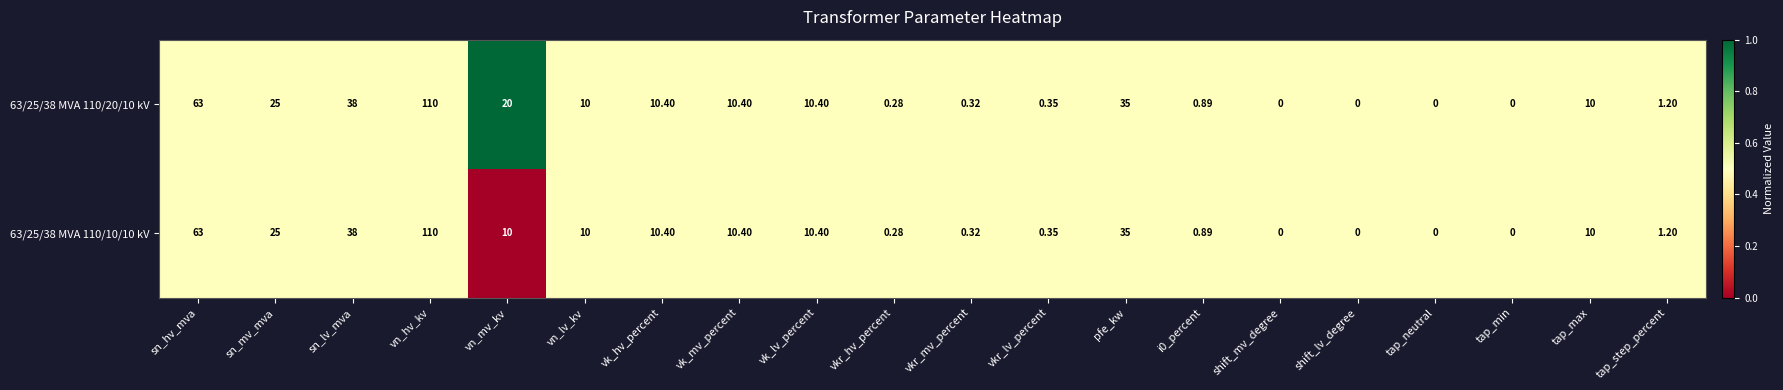

At which category is the sum across all series the highest?

vn_hv_kv